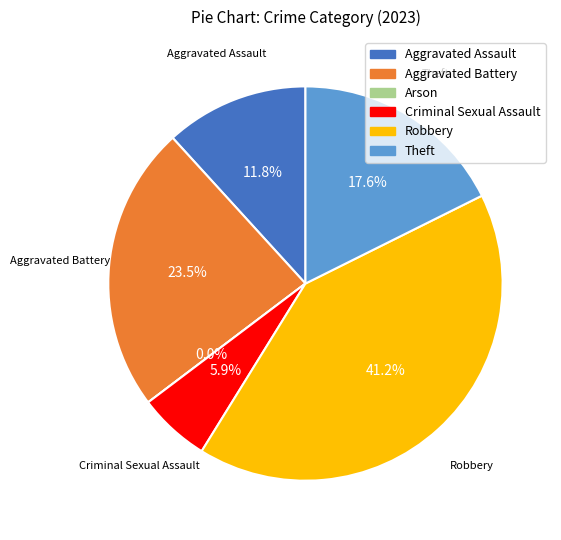

True or false: Aggravated Battery accounts for 24% of the total.

True